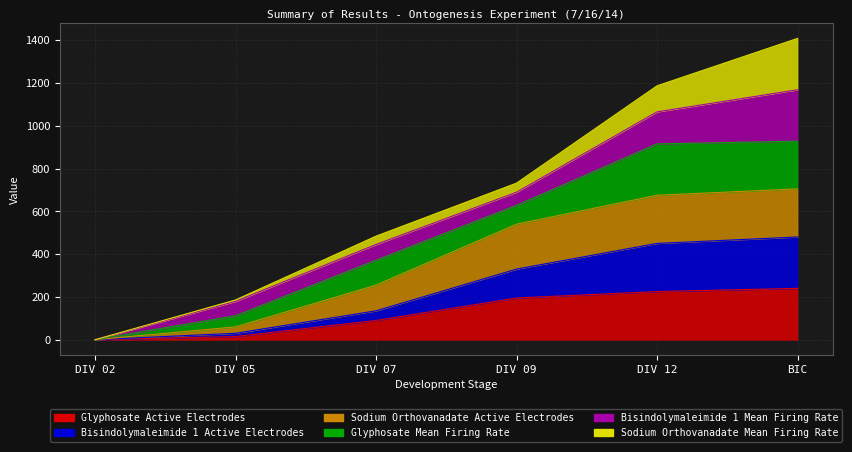

Which series has the largest total across all categories?

Sodium Orthovanadate Active Electrodes